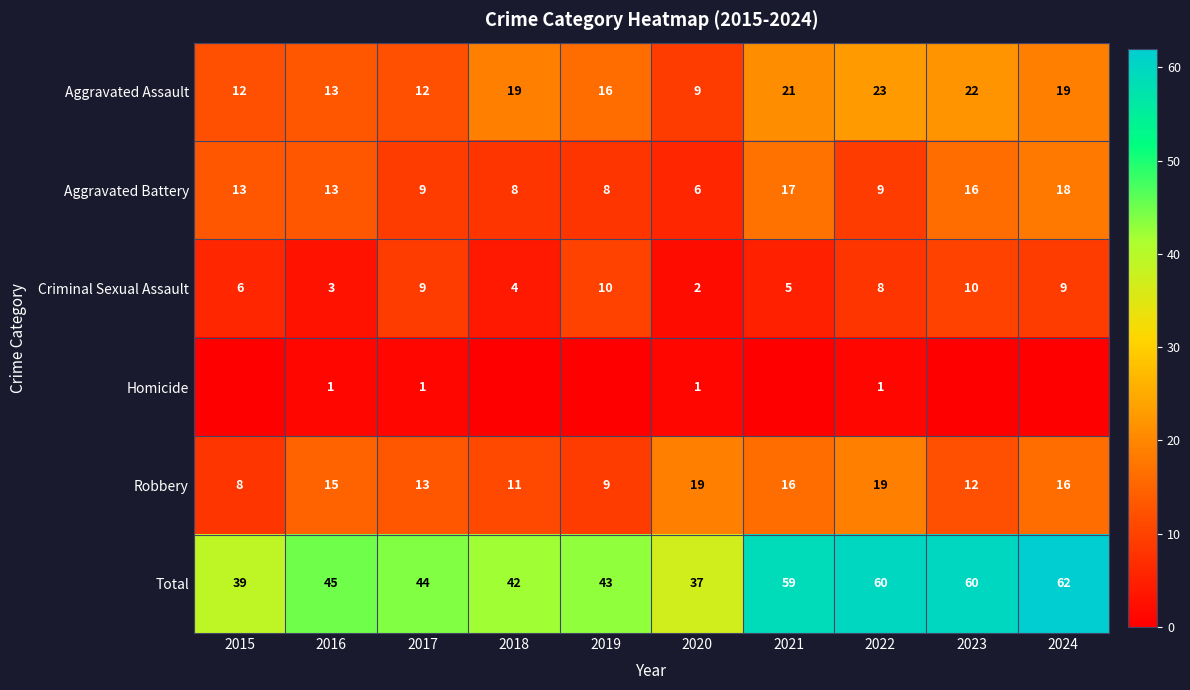

At which category is the sum across all series the highest?

2024